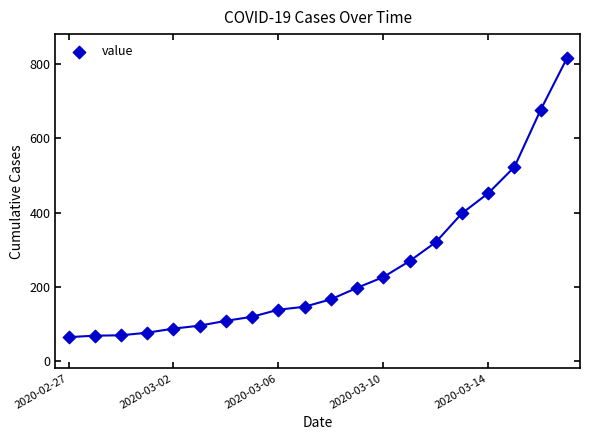

What is the range of Y values (max minus min)?

752